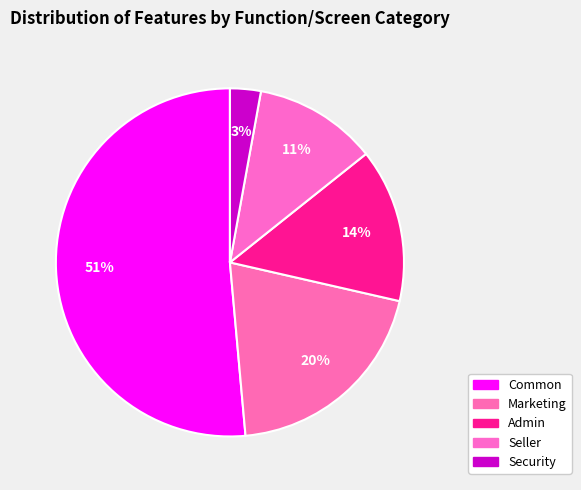

Count the number of slices in the pie.

5